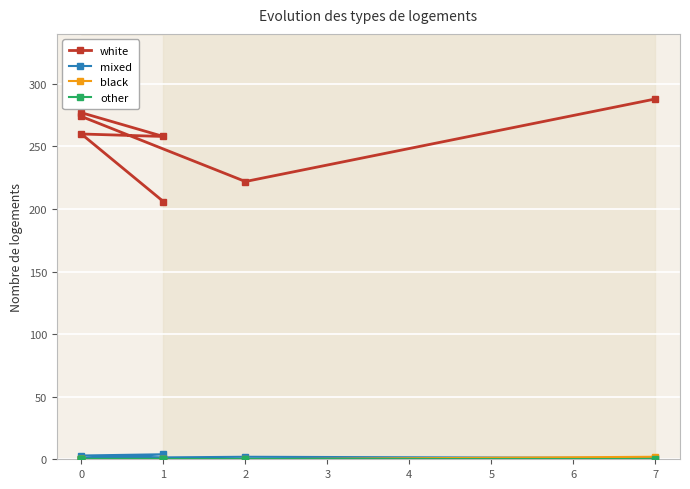

Does the chart display data point markers on the line(s)?

Yes